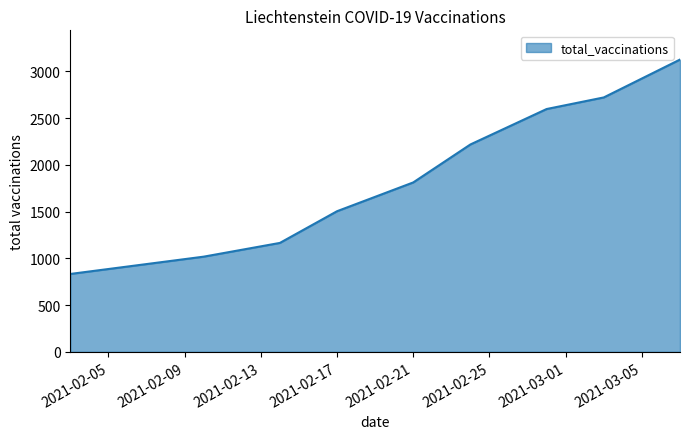

What is the difference between the maximum and minimum values?

2293